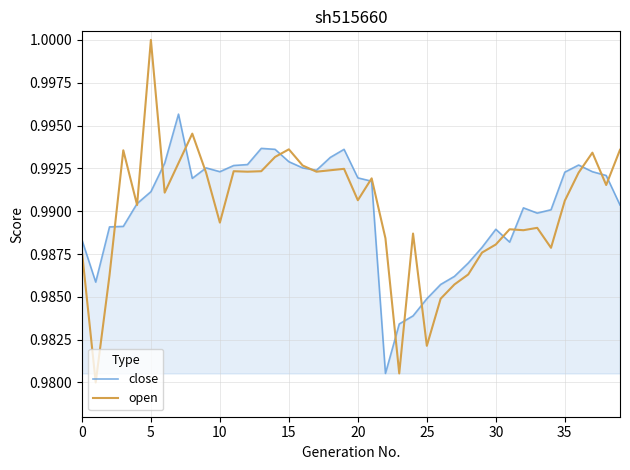

Rank the series by their maximum value, from lowest to highest.

close, open